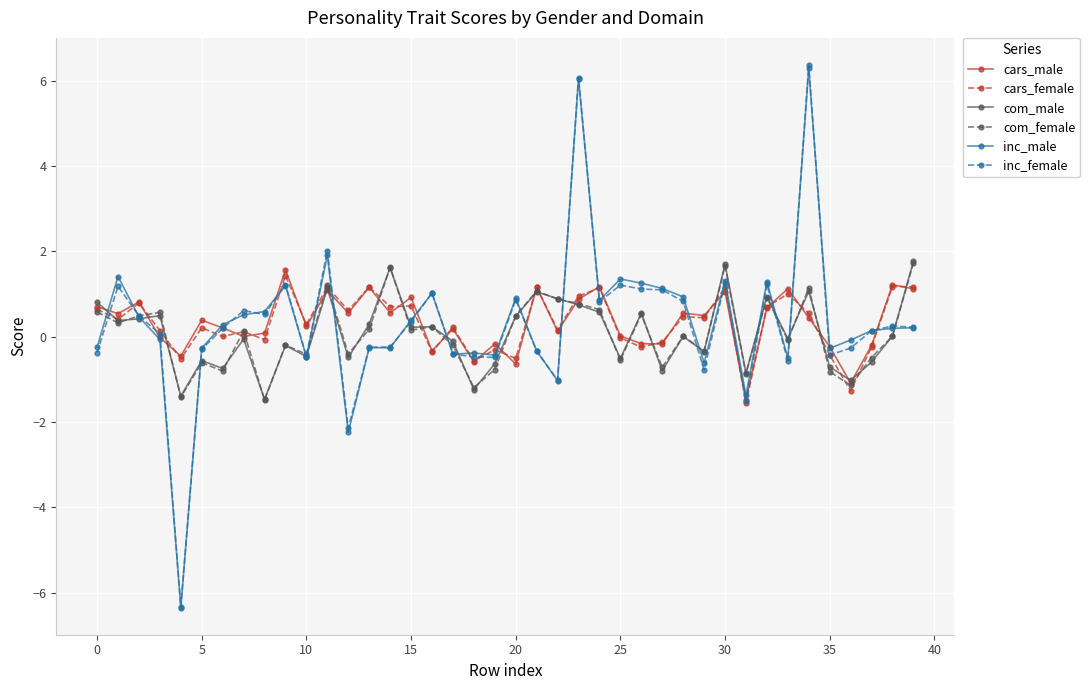

Which series has the widest spread of values?

inc_female